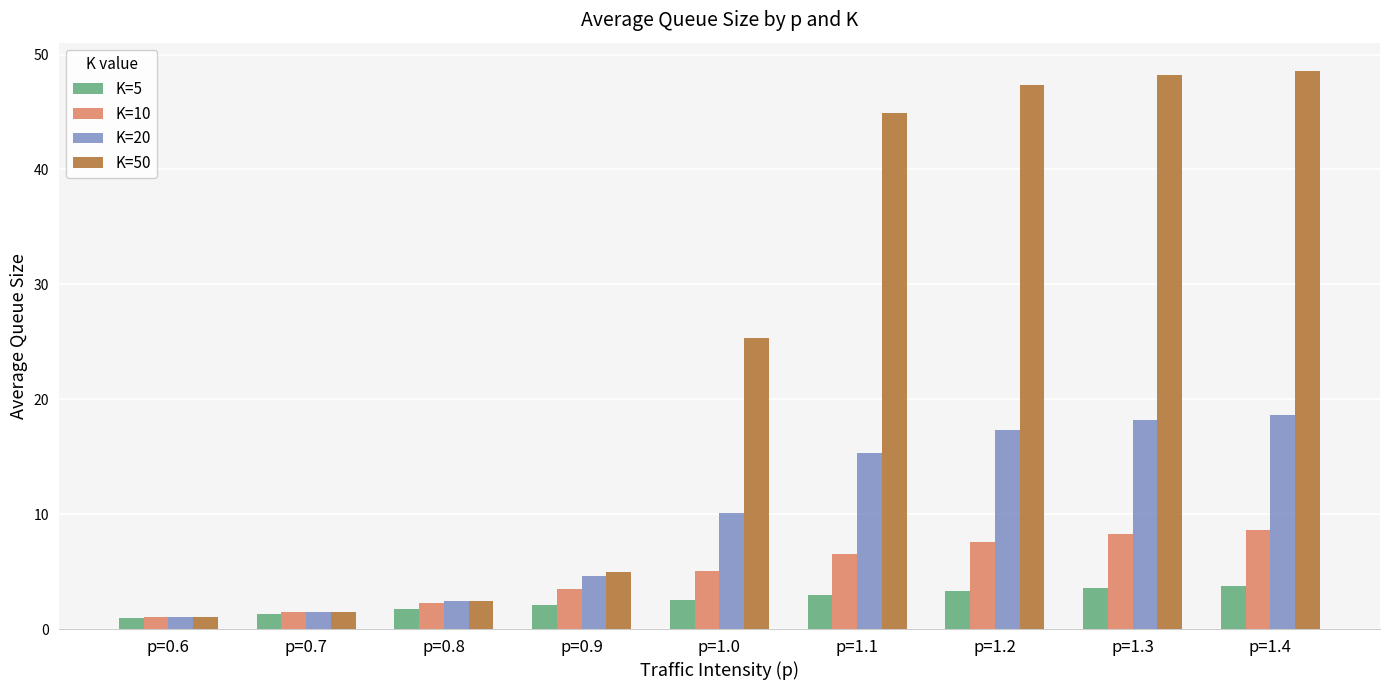

The K=10 series shows 12.4 at p=1.4. True or false?

False